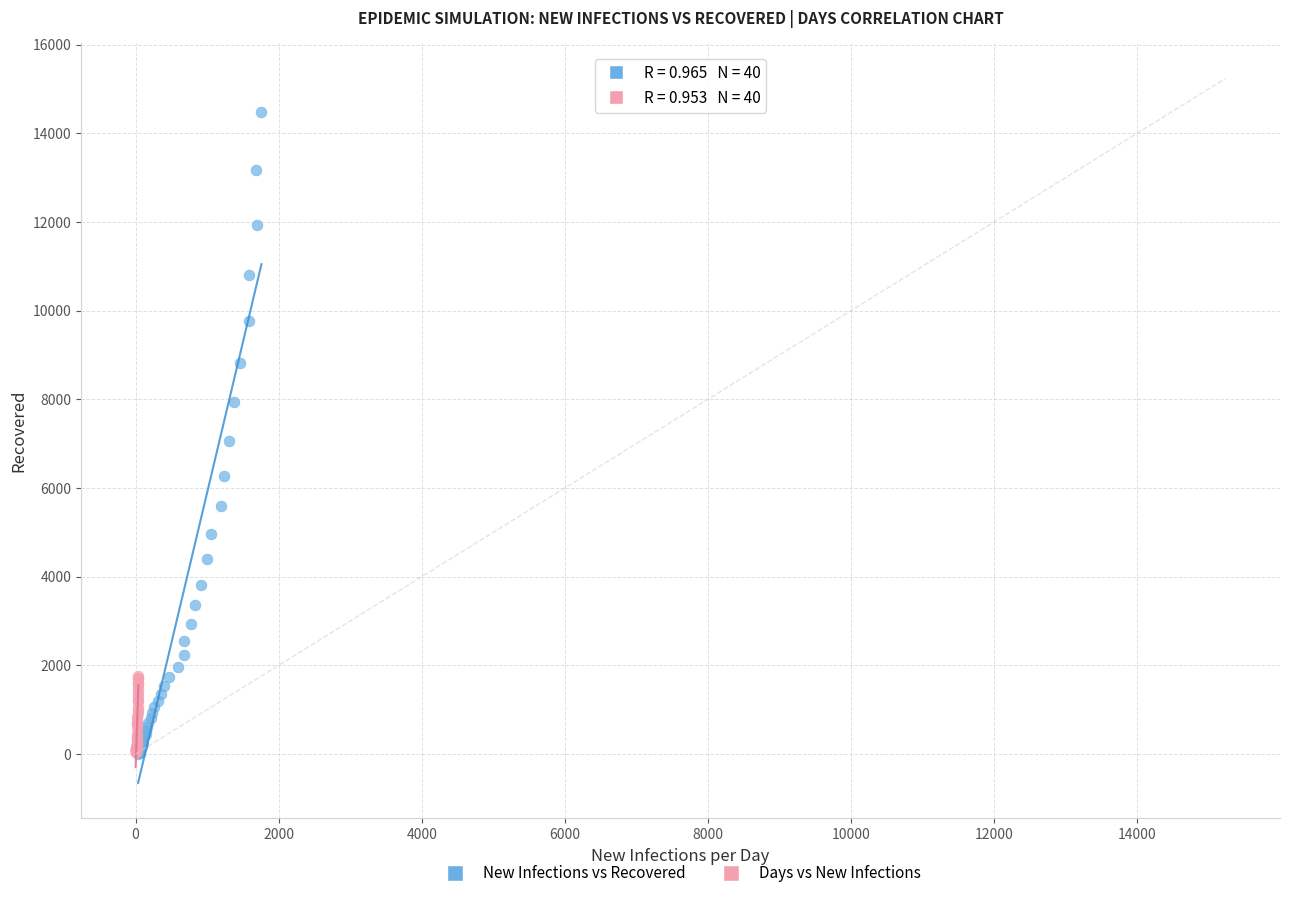

Which series reaches the maximum Y coordinate?

New Infections vs Recovered